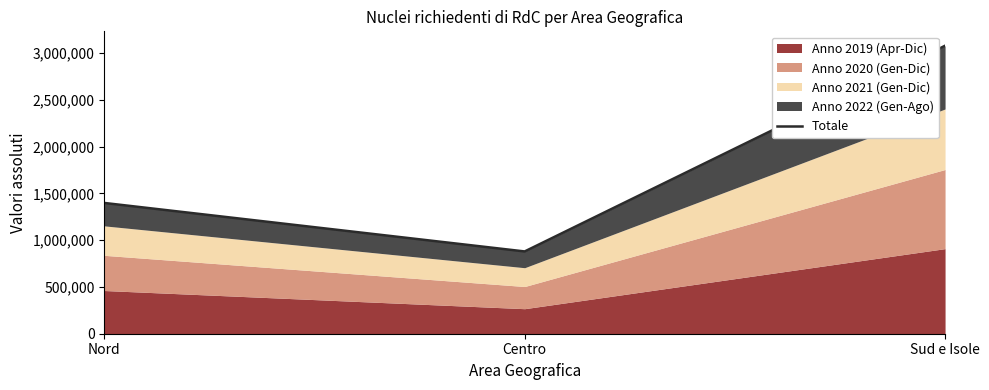

List the labels in order of value, largest first.

Sud e Isole, Nord, Centro